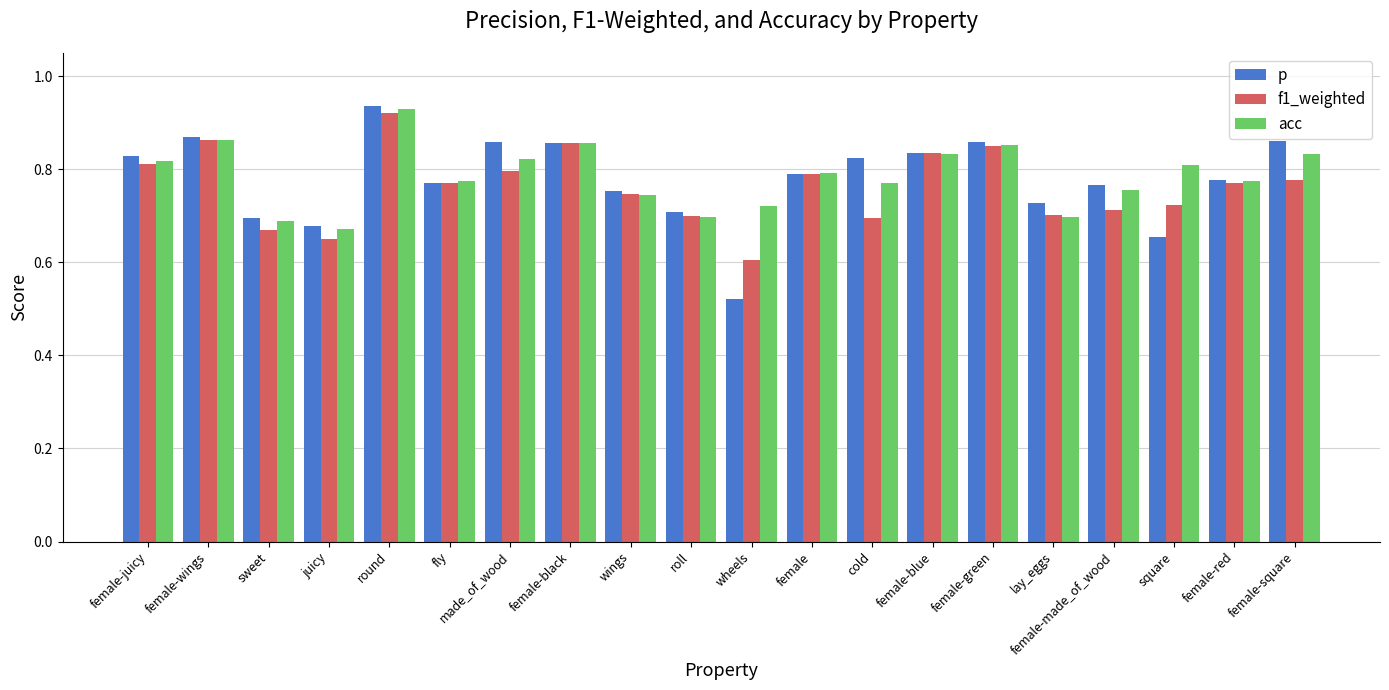

Which series has the widest spread of values?

p